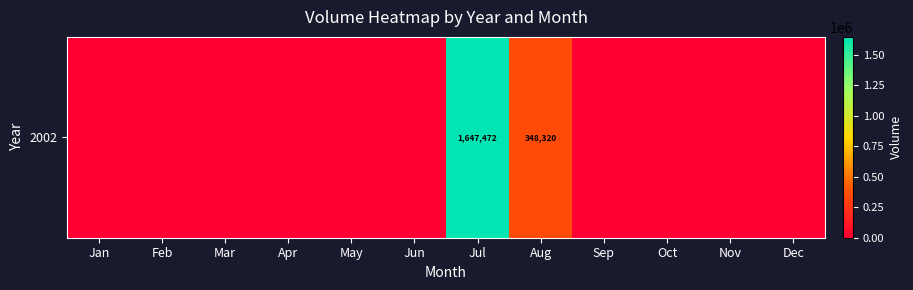

What is the maximum value shown in the chart?

1647472